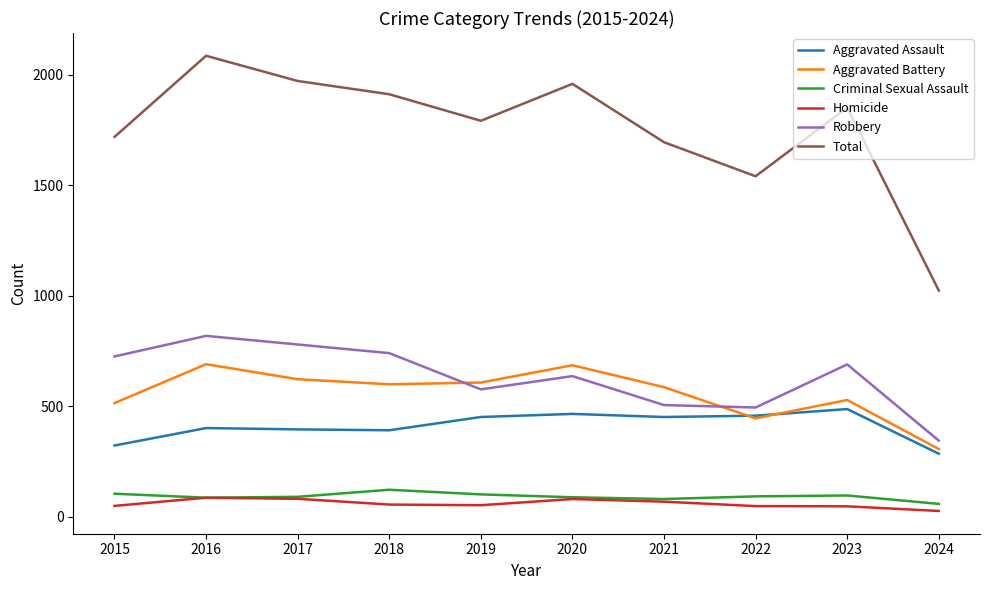

Between 2017 and 2021, which series saw the biggest shift?

Total